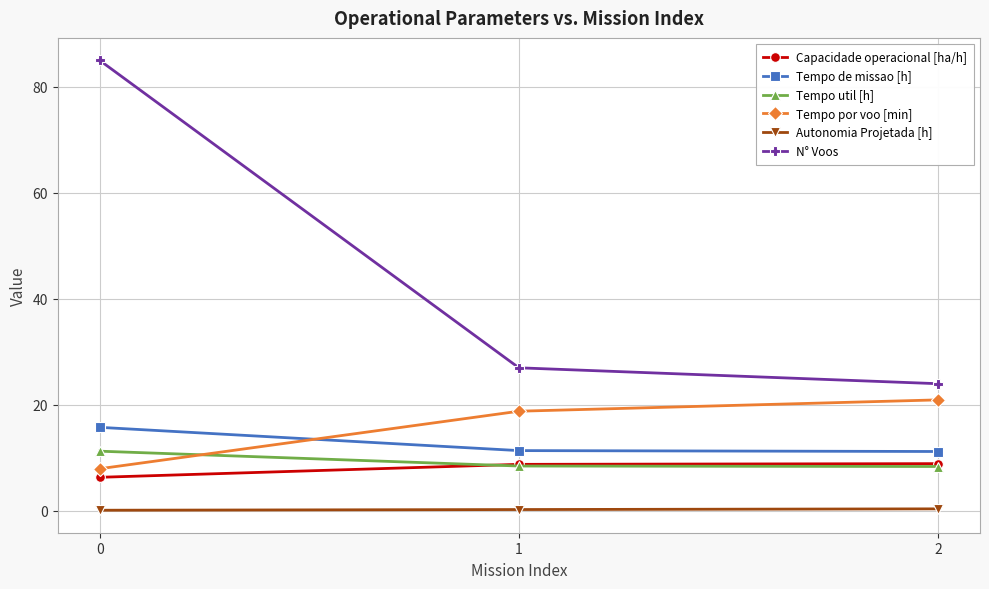

What are all the series names shown in the legend?

Capacidade operacional [ha/h], Tempo de missao [h], Tempo util [h], Tempo por voo [min], Autonomia Projetada [h], N° Voos